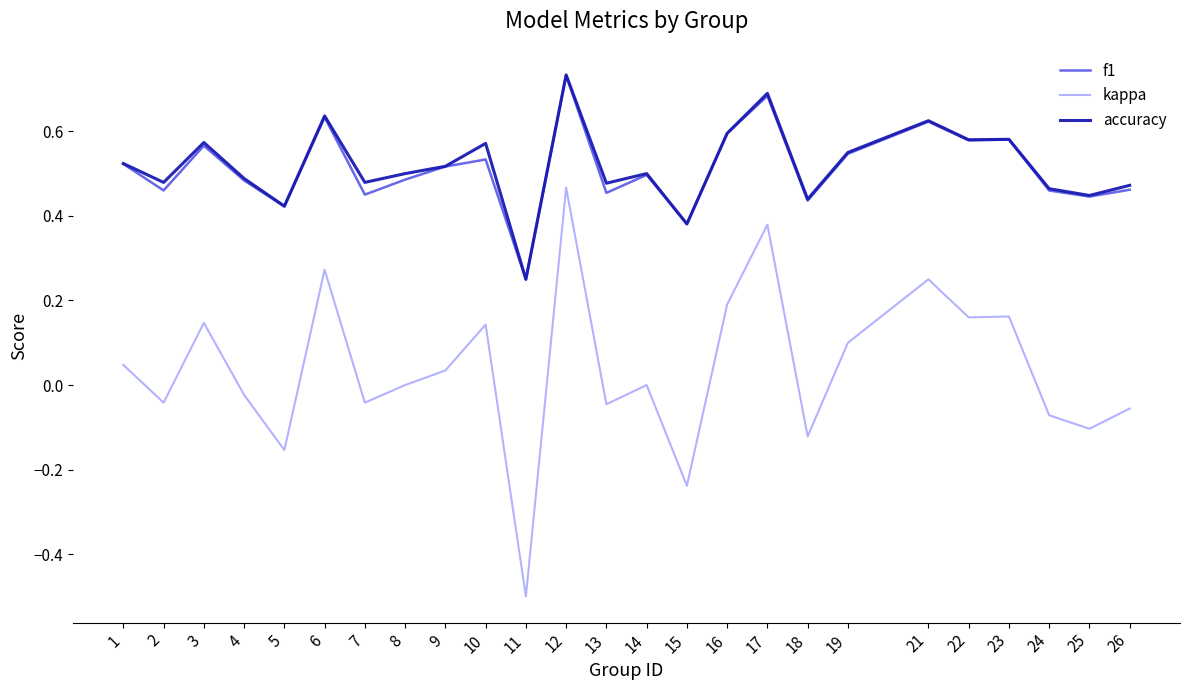

At which category does the chart reach its peak across all series?

12